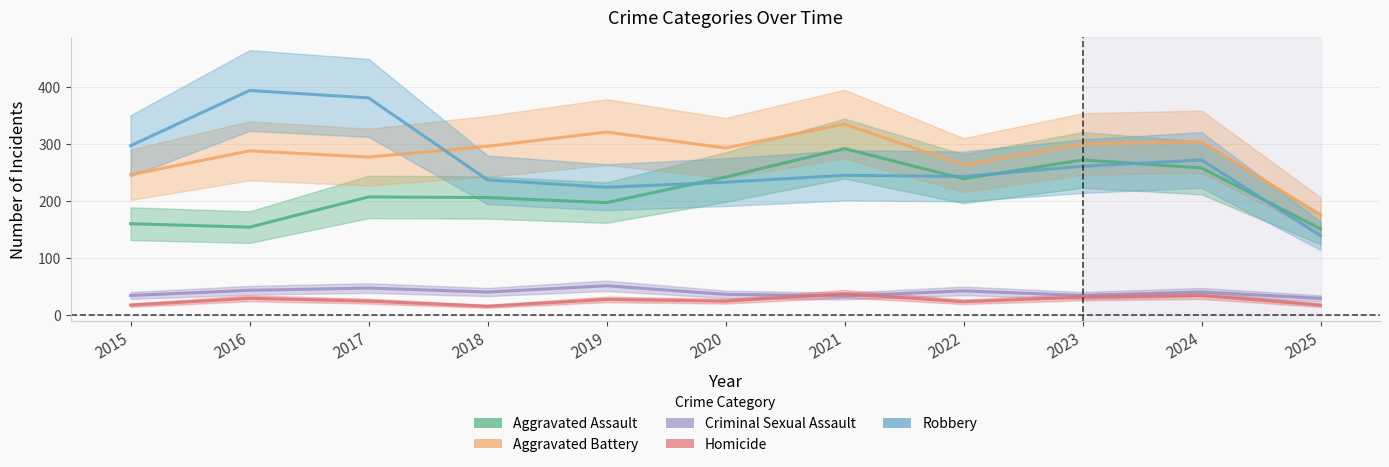

The Aggravated Assault series shows 206 at 2018. True or false?

True